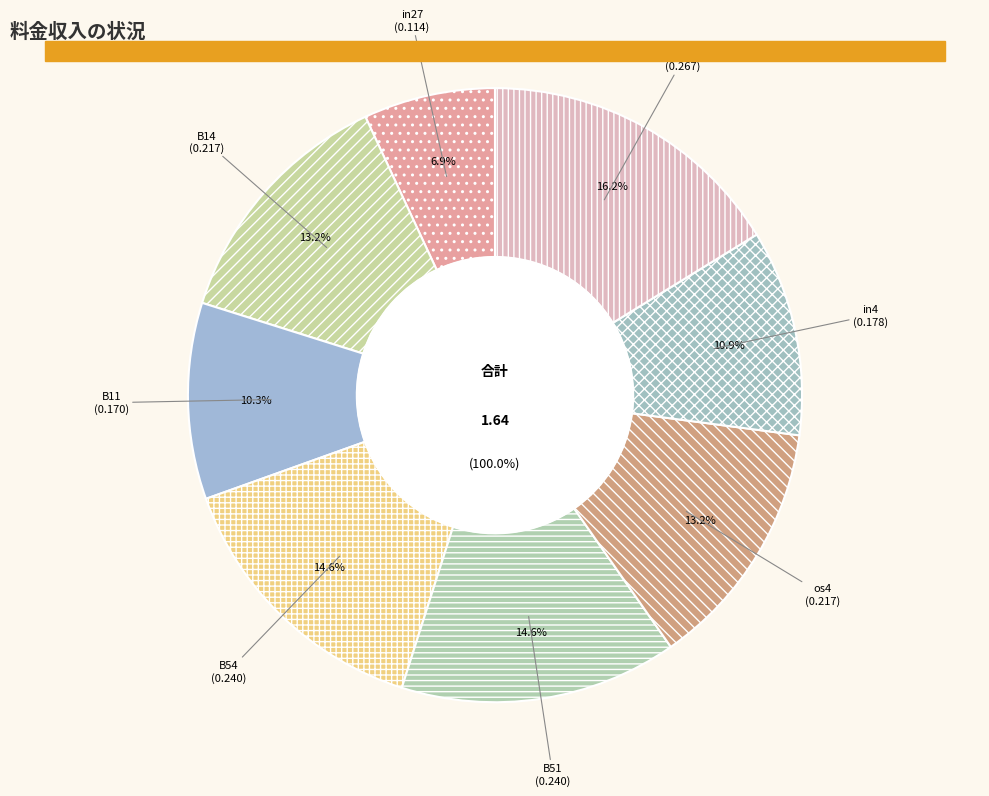

Between B11 and os4, which is larger?

os4